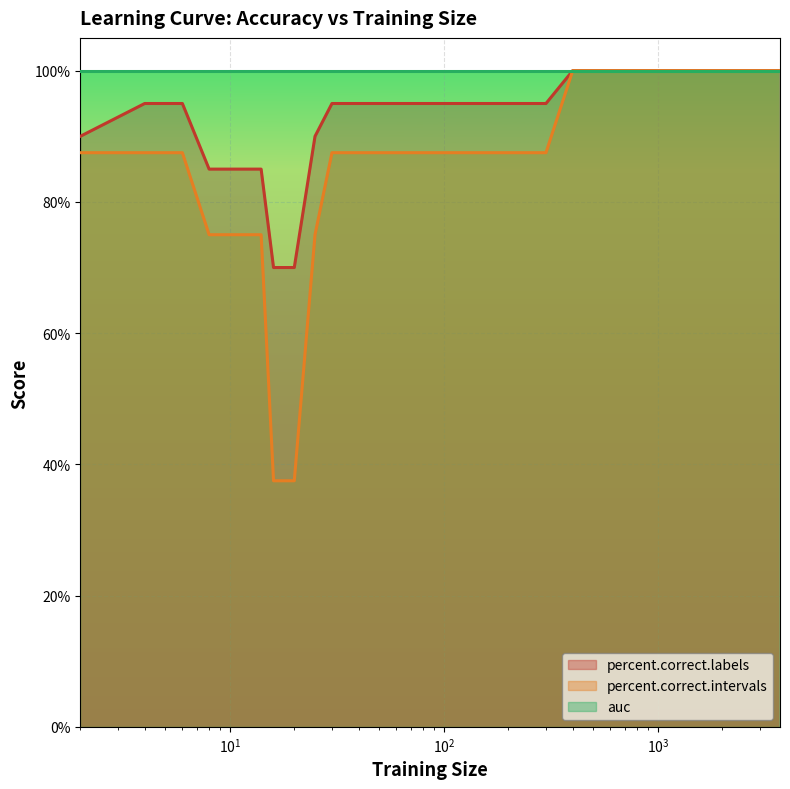

Rank the series by their average value, from highest to lowest.

auc, percent.correct.labels, percent.correct.intervals